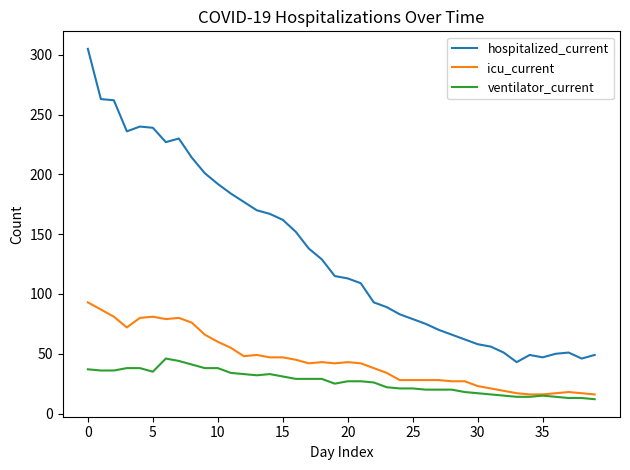

Which series has the largest range (max minus min)?

hospitalized_current